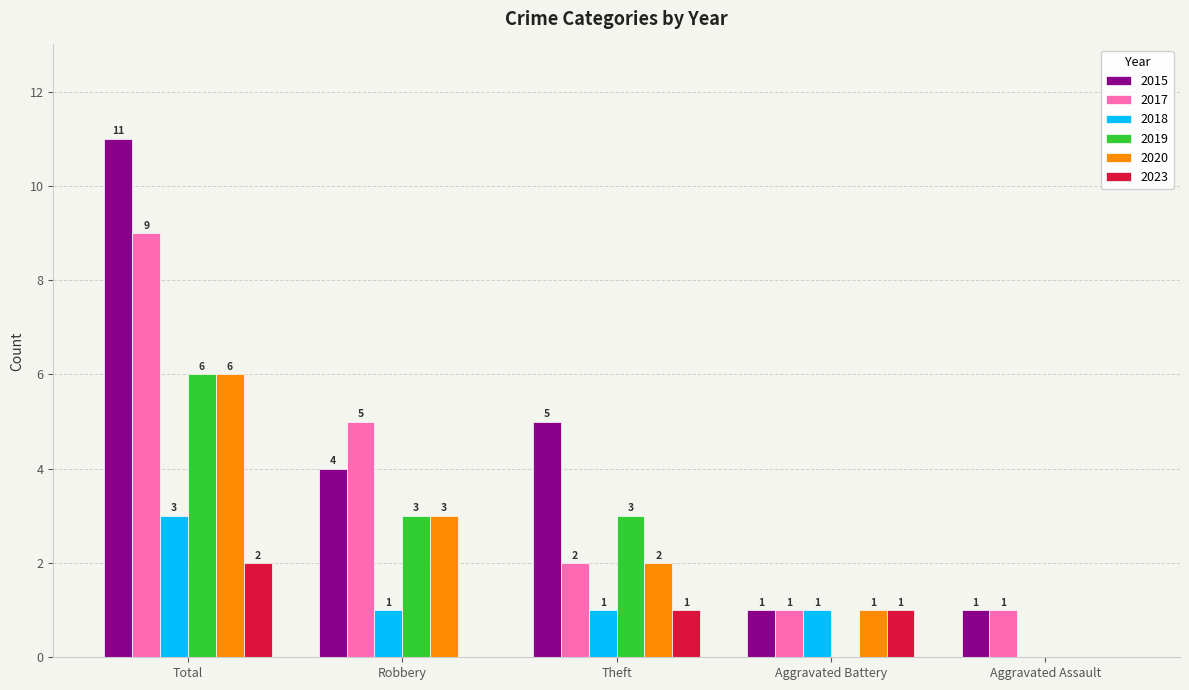

Reading right to left, list all the values displayed in this chart.

2015: Aggravated Assault=1	Aggravated Battery=1	Theft=5	Robbery=4	Total=11
2017: Aggravated Assault=1	Aggravated Battery=1	Theft=2	Robbery=5	Total=9
2018: Aggravated Assault=0	Aggravated Battery=1	Theft=1	Robbery=1	Total=3
2019: Aggravated Assault=0	Aggravated Battery=0	Theft=3	Robbery=3	Total=6
2020: Aggravated Assault=0	Aggravated Battery=1	Theft=2	Robbery=3	Total=6
2023: Aggravated Assault=0	Aggravated Battery=1	Theft=1	Robbery=0	Total=2